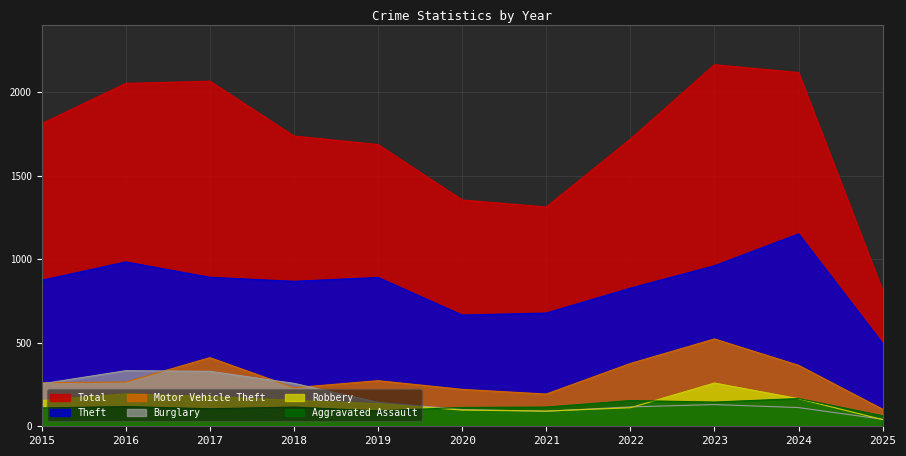

What is the difference between the maximum and minimum values in the Motor Vehicle Theft series?

421